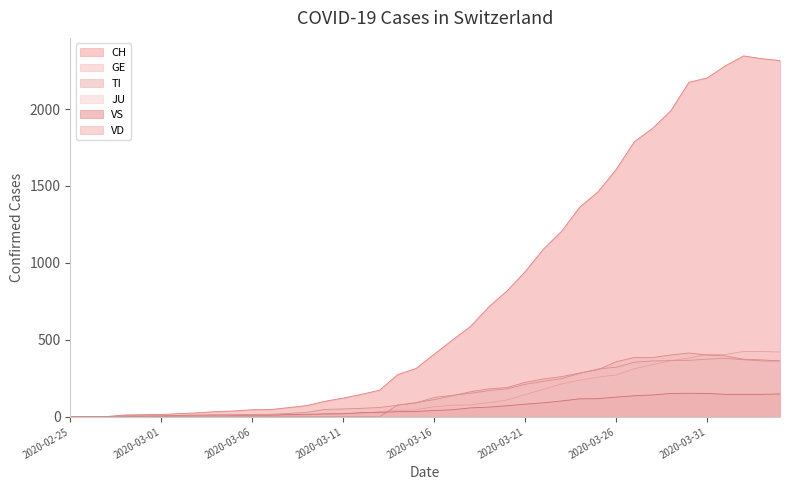

What is the difference between the highest and lowest values at 2020-03-07?

47